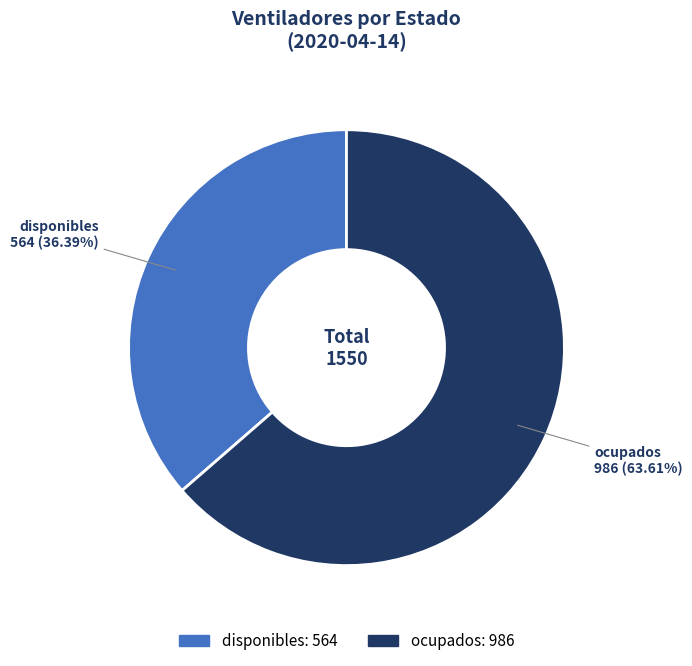

Which category has the smallest portion of the pie?

disponibles